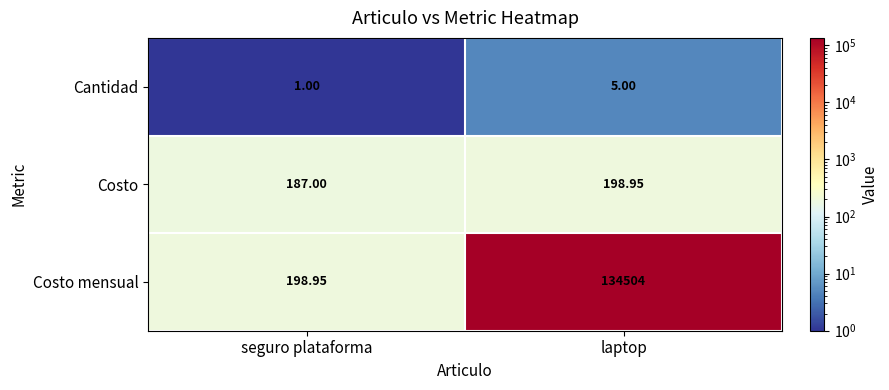

At which label is Costo mensual closest to 67351?

seguro plataforma